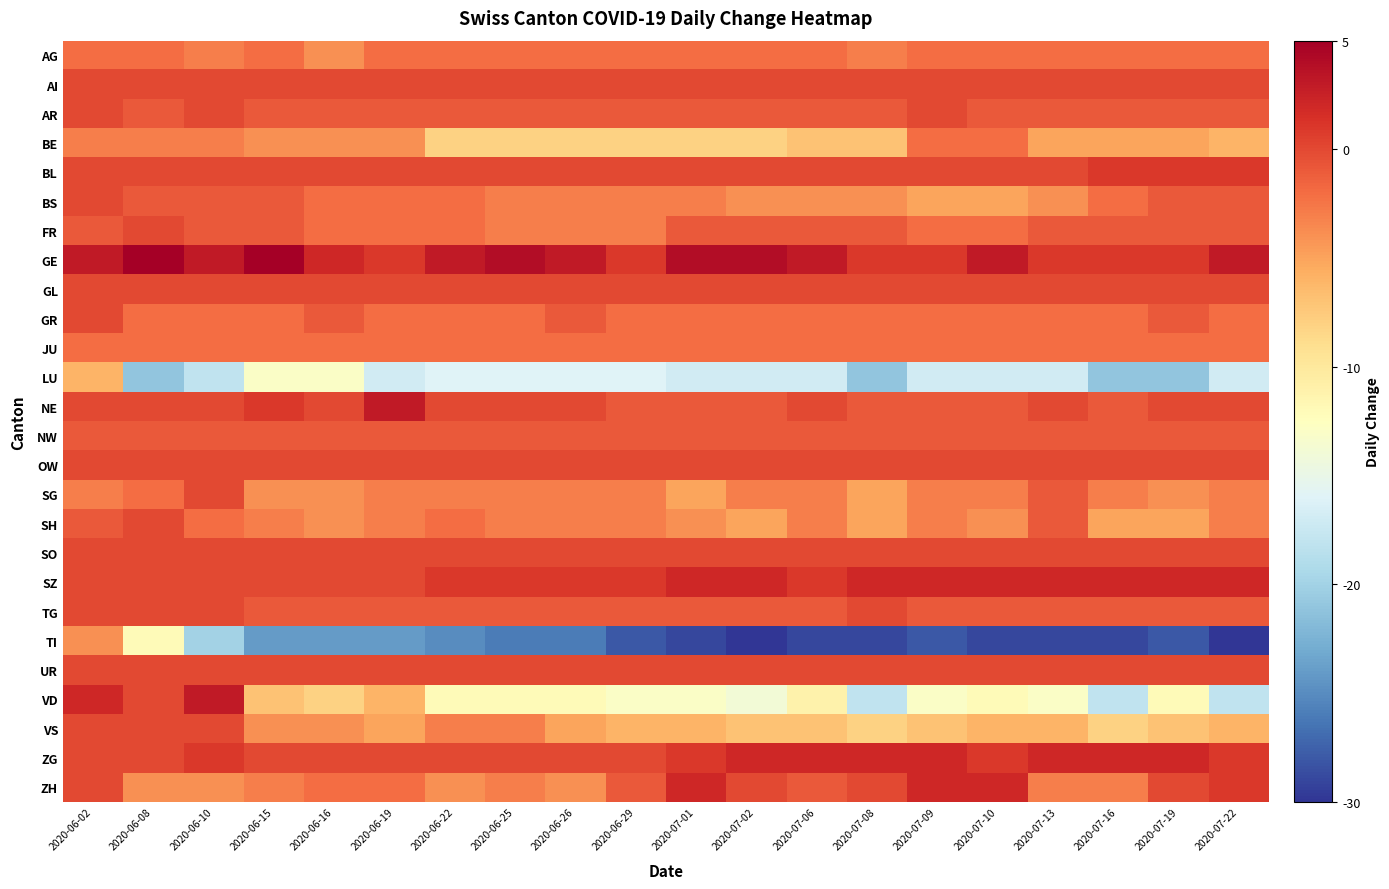

Which category has the lowest value across all series?

2020-07-02